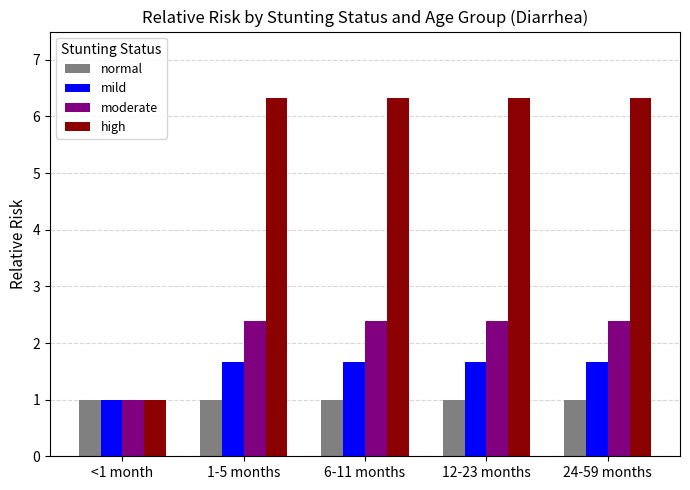

Reading right to left, extract all data points from this chart.

normal: 1.0	1.0	1.0	1.0	1.0
mild: 1.7	1.7	1.7	1.7	1.0
moderate: 2.4	2.4	2.4	2.4	1.0
high: 6.3	6.3	6.3	6.3	1.0